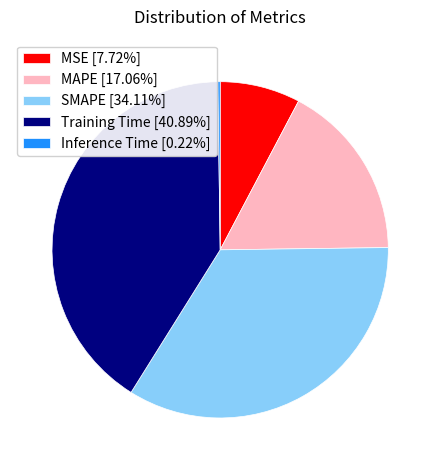

Is there any slice that represents more than half of the pie?

No